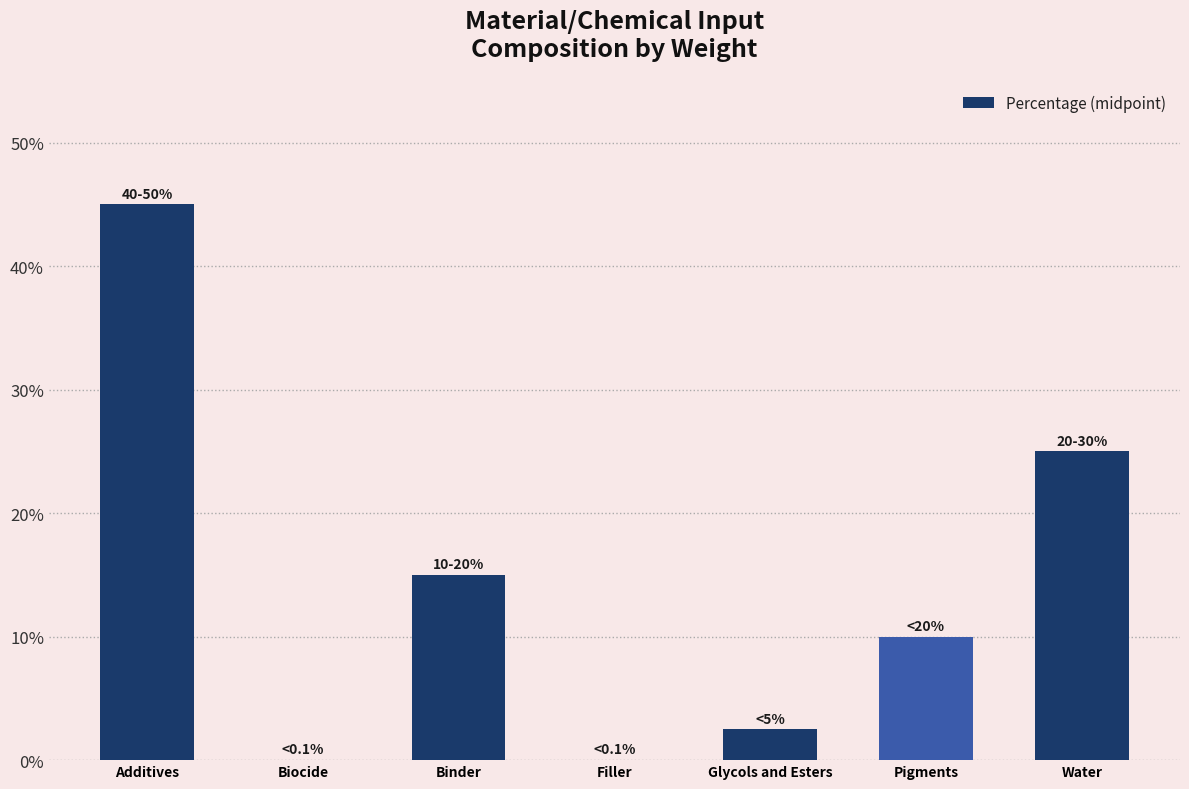

Reading right to left, what are all the values shown in this chart?

25.0	10.0	2.5	0.1	15.0	0.1	45.0